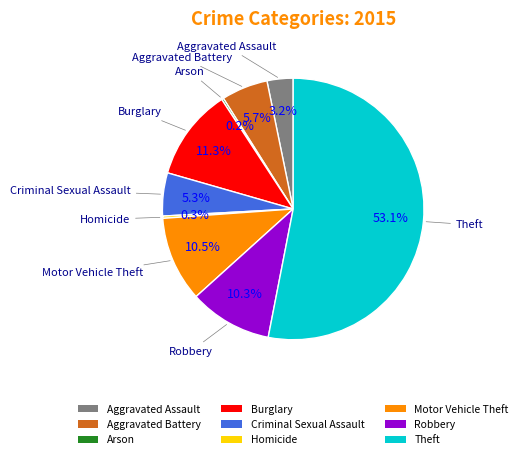

Is there any slice that represents more than half of the pie?

Yes